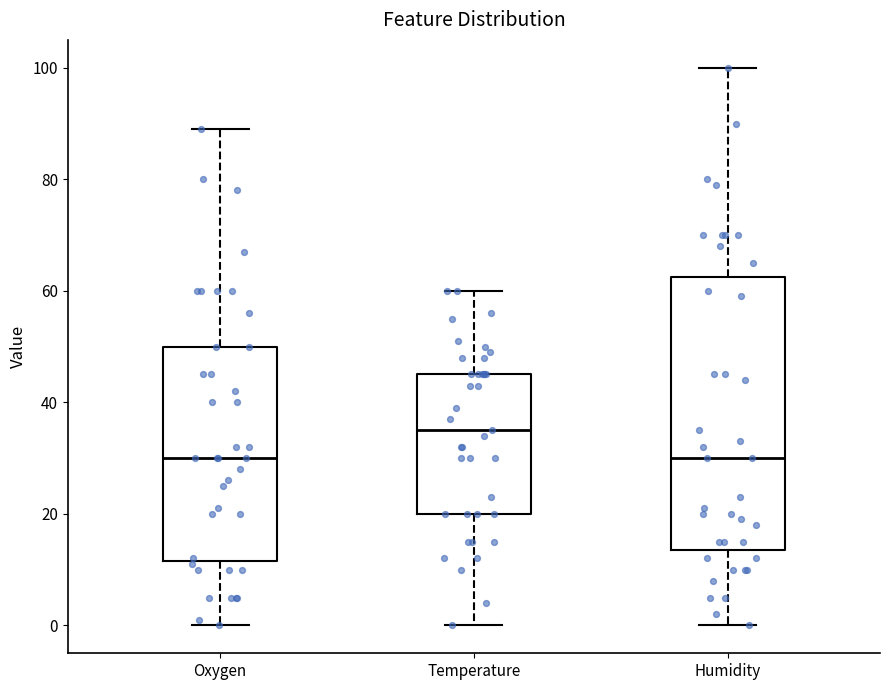

Reading left to right, read every box against the y-axis: the position of its median line, the range the box covers, and the ends of its whiskers. The values are not printed on the chart, so give them approximately, as read against the axis.

Oxygen: median 30, box 12 to 50, whiskers 0 to 90
Temperature: median 36, box 20 to 46, whiskers 0 to 60
Humidity: median 30, box 14 to 62, whiskers 0 to 100